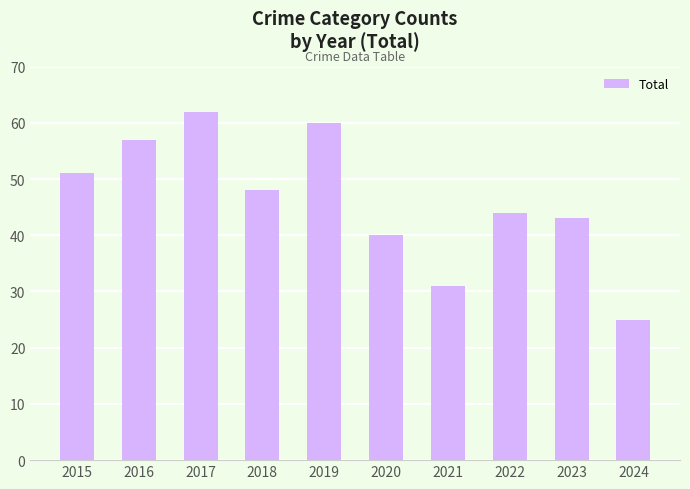

How many bars are there in total?

10